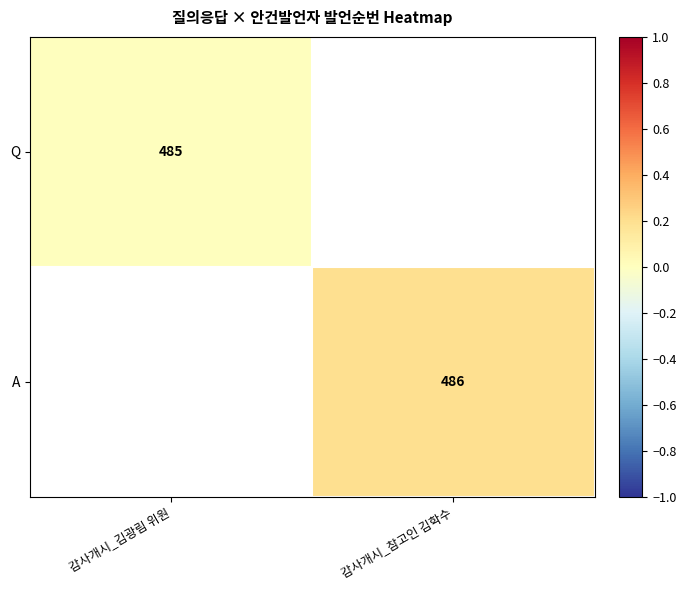

At which category does the chart reach its peak across all series?

감사개시_참고인 김학수